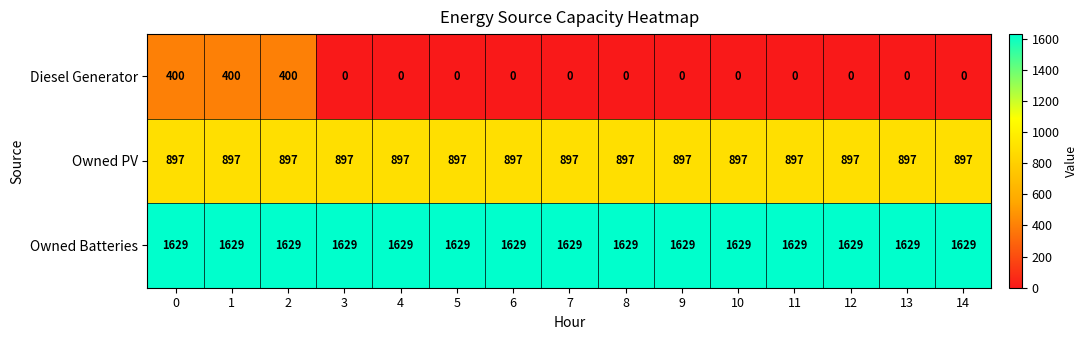

The Owned Batteries series shows 475 at 5. True or false?

False